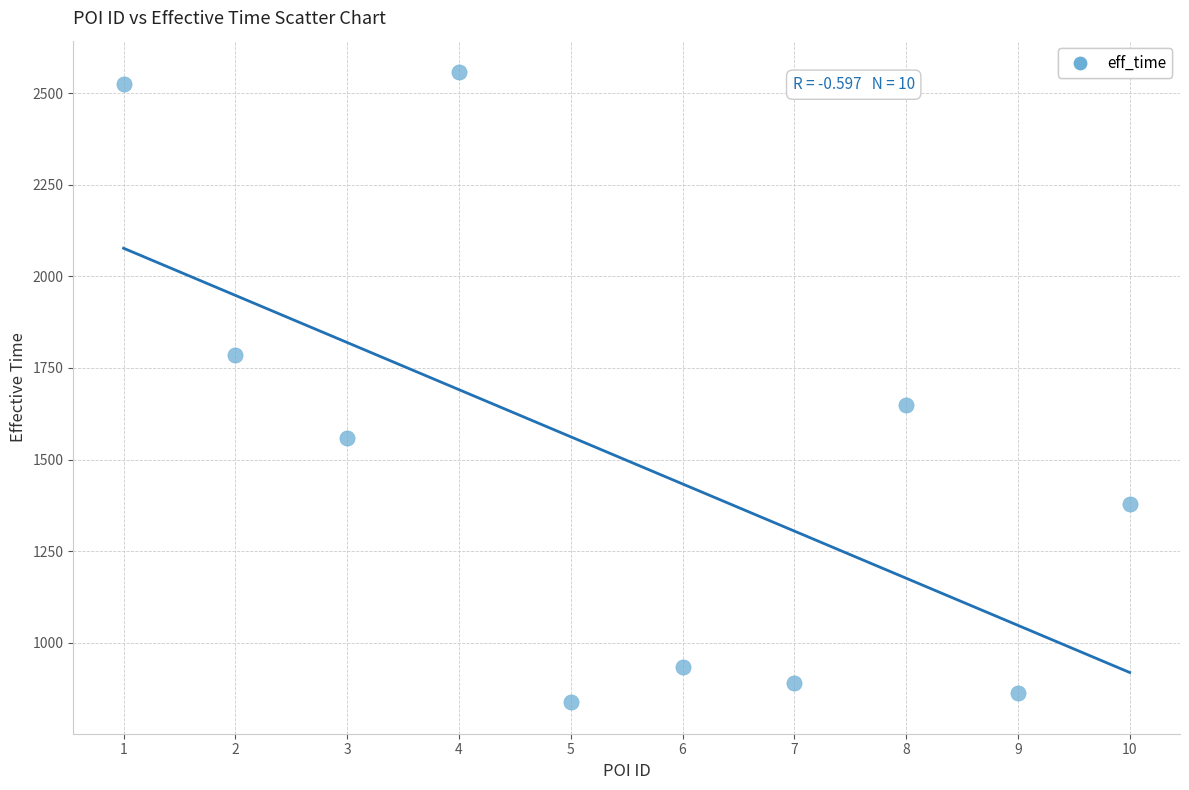

What is the average Y value?

1498